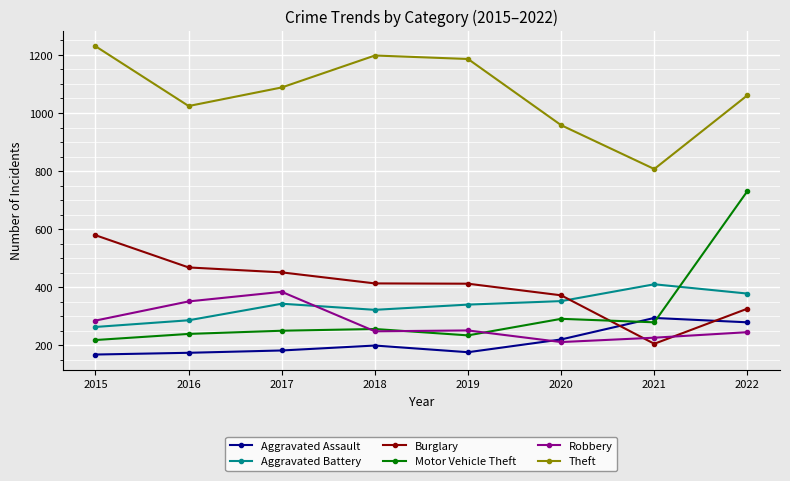

What is the sum of all Aggravated Assault values?

1692